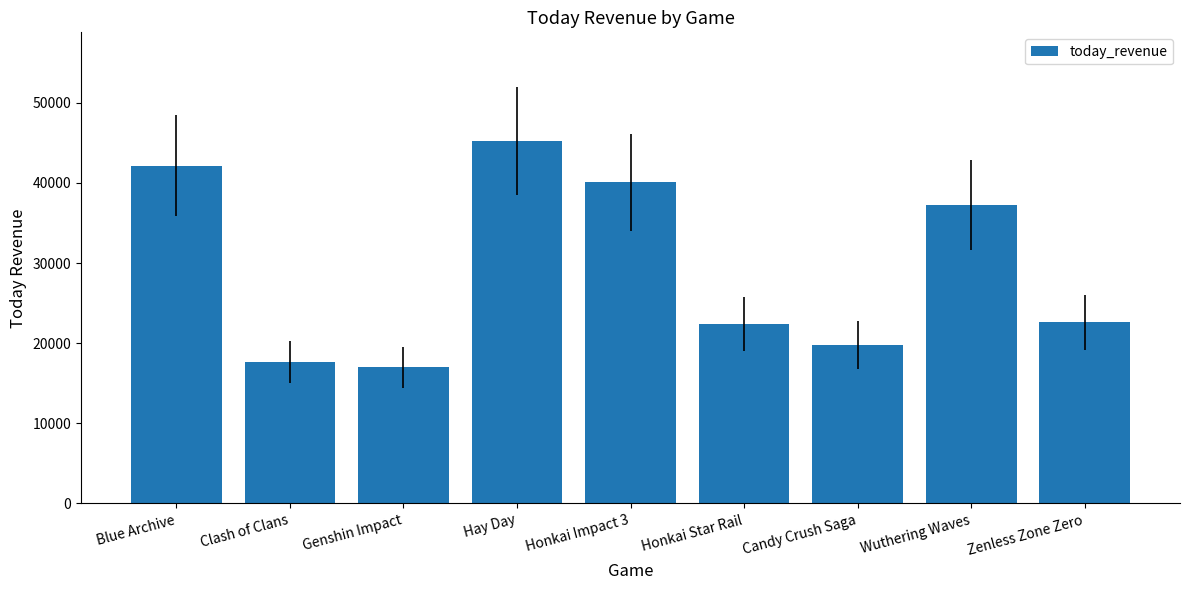

Which category has the highest value across all series?

Hay Day